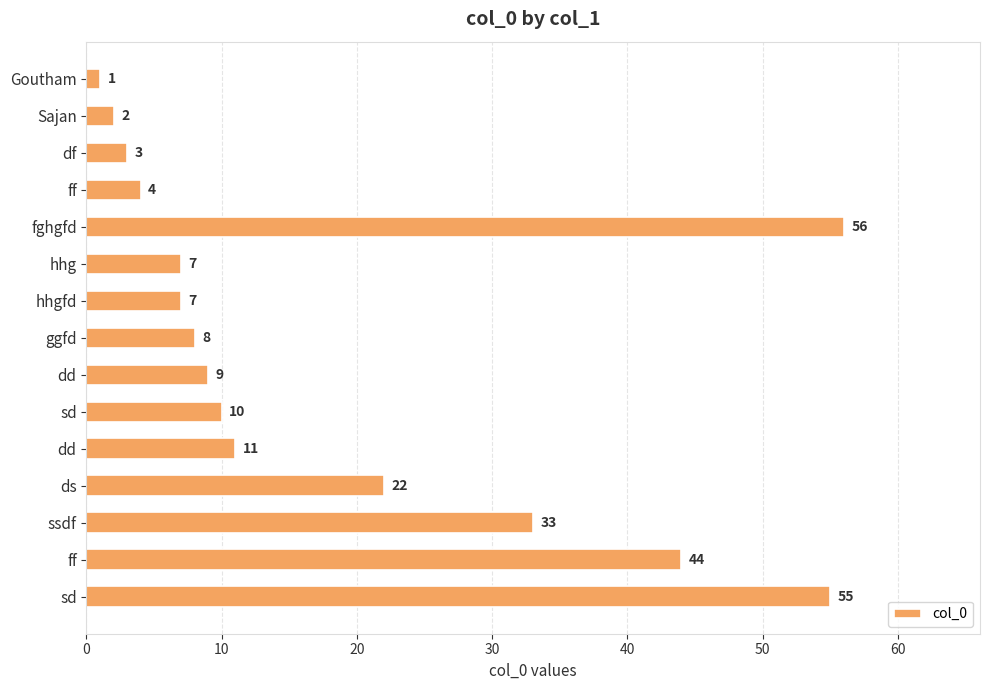

How many series are shown in this chart?

1